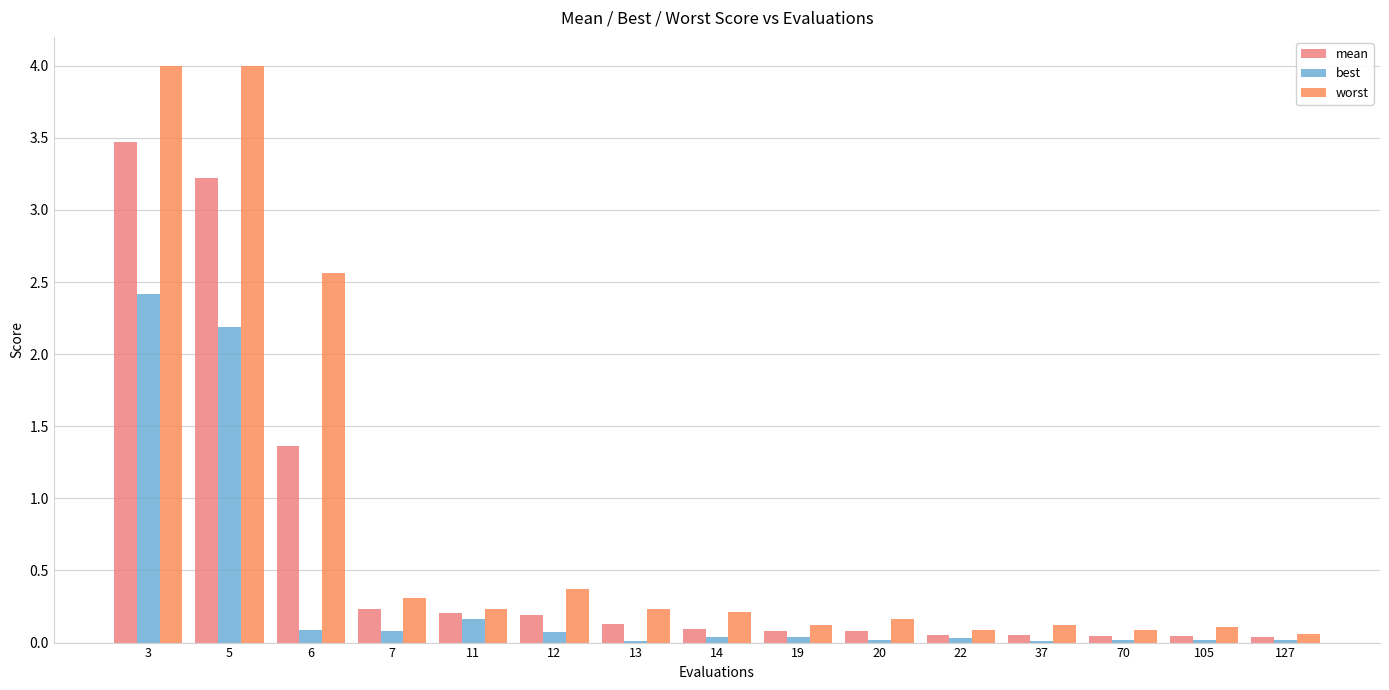

The mean series shows 0.2 at 12. True or false?

True